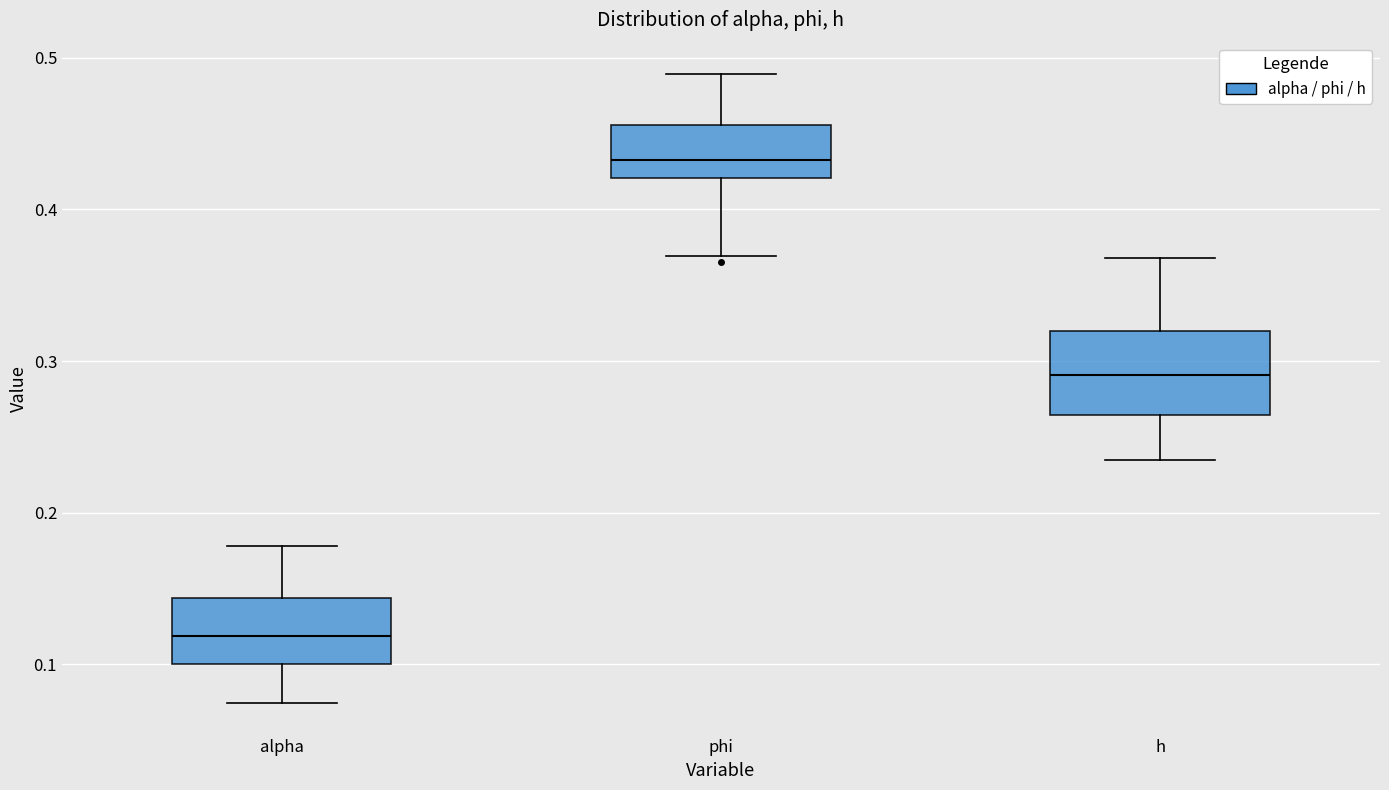

Reading left to right, read every box against the y-axis: the position of its median line, the range the box covers, and the ends of its whiskers. The values are not printed on the chart, so give them approximately, as read against the axis.

alpha: median 0.12, box 0.10 to 0.14, whiskers 0.07 to 0.18
phi: median 0.43, box 0.42 to 0.46, whiskers 0.37 to 0.49
h: median 0.29, box 0.26 to 0.32, whiskers 0.23 to 0.37